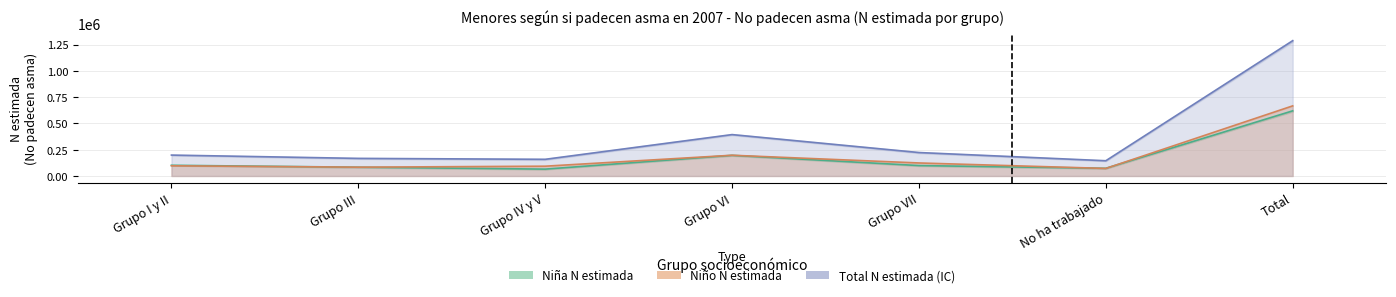

Where does the Niña N (estimada) series first go above 99126?

Grupo I y II